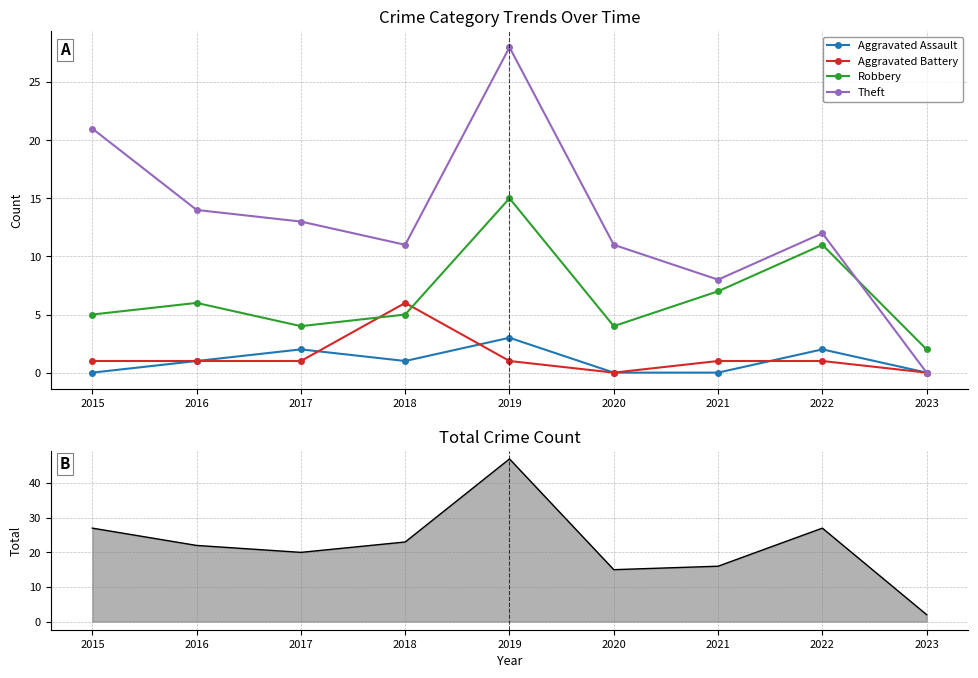

At how many categories does at least one series exceed 45?

1